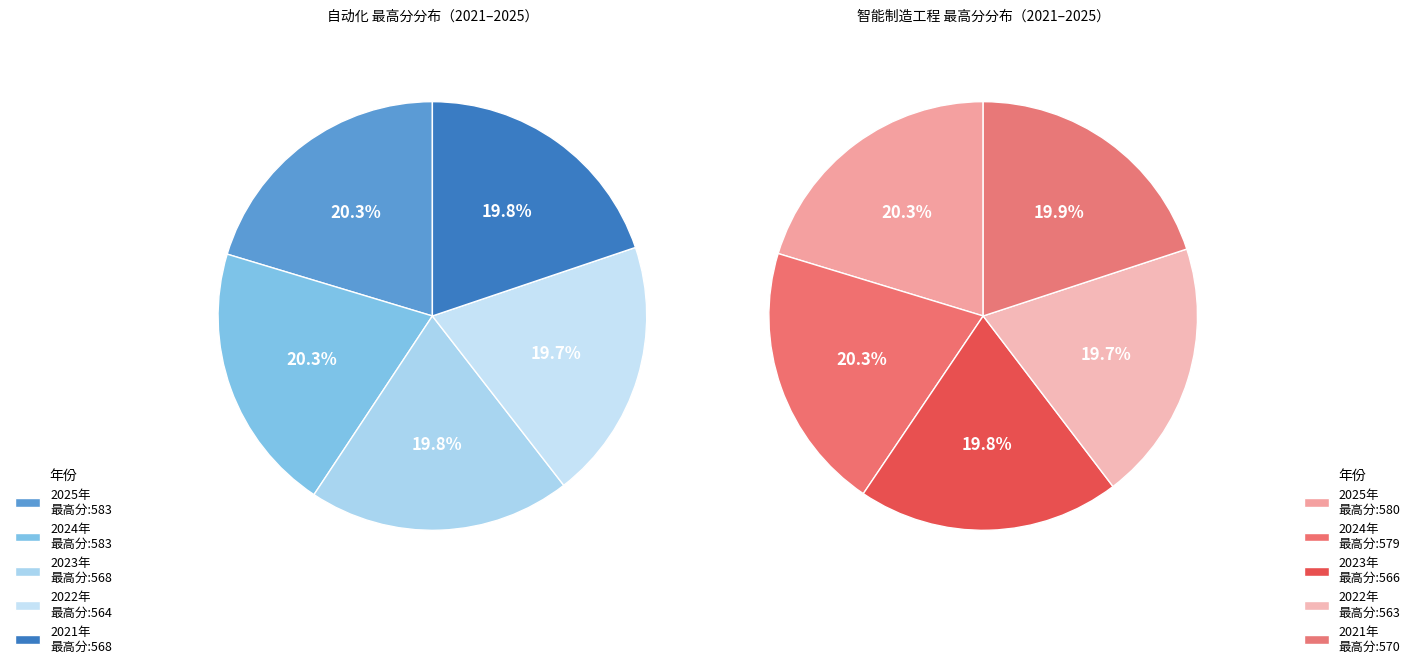

Between 2024 and 2021, which series saw the biggest shift?

自动化